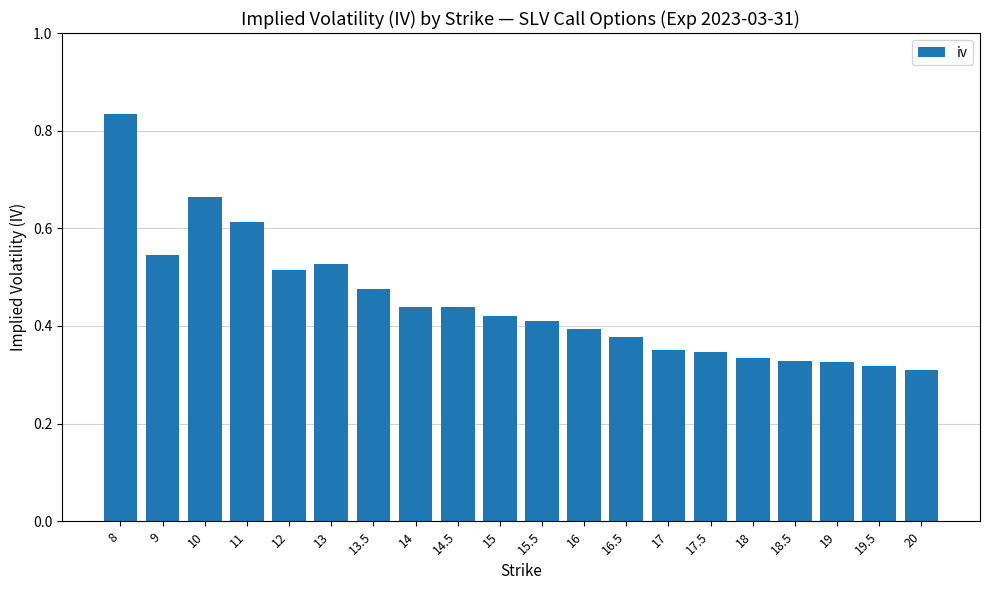

True or false: the data shows 0.7 at 15.

False